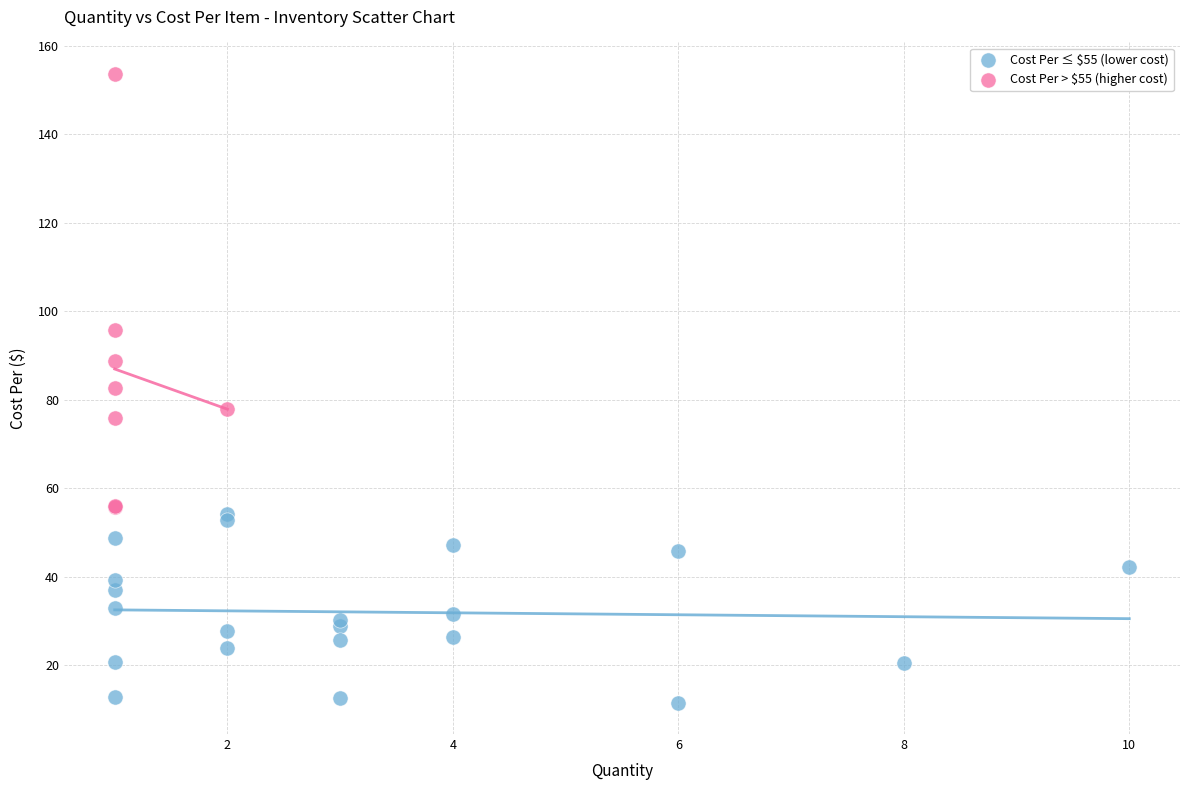

Which series contains the lowest Y value?

Cost Per ≤ $55 (lower cost)